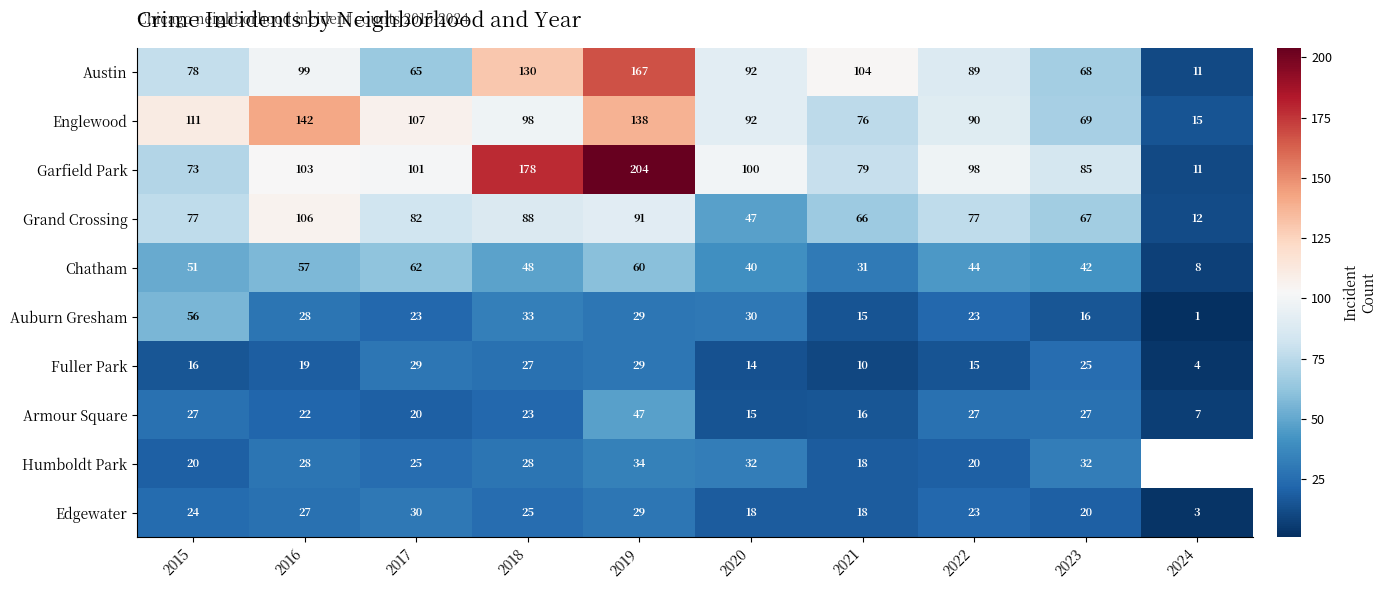

At how many categories does at least one series exceed 188?

1